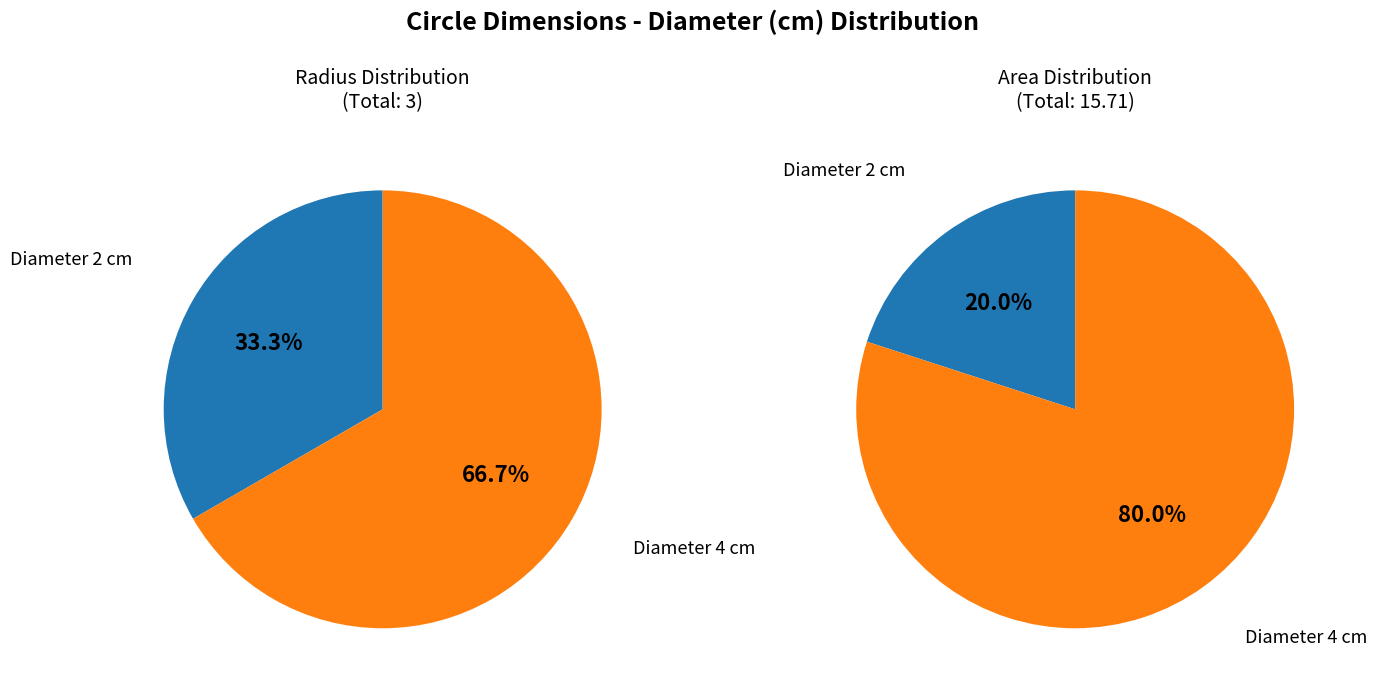

Rank the categories by value from lowest to highest.

2, 4